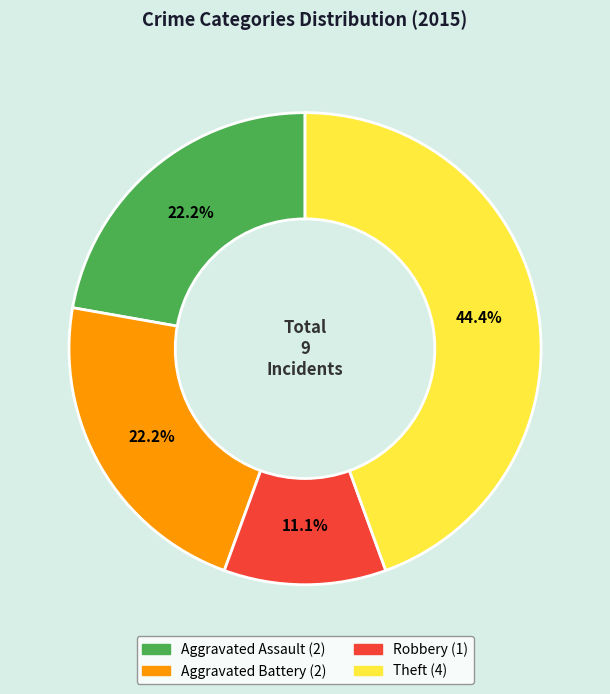

Which has a higher value, Aggravated Battery or Robbery?

Aggravated Battery